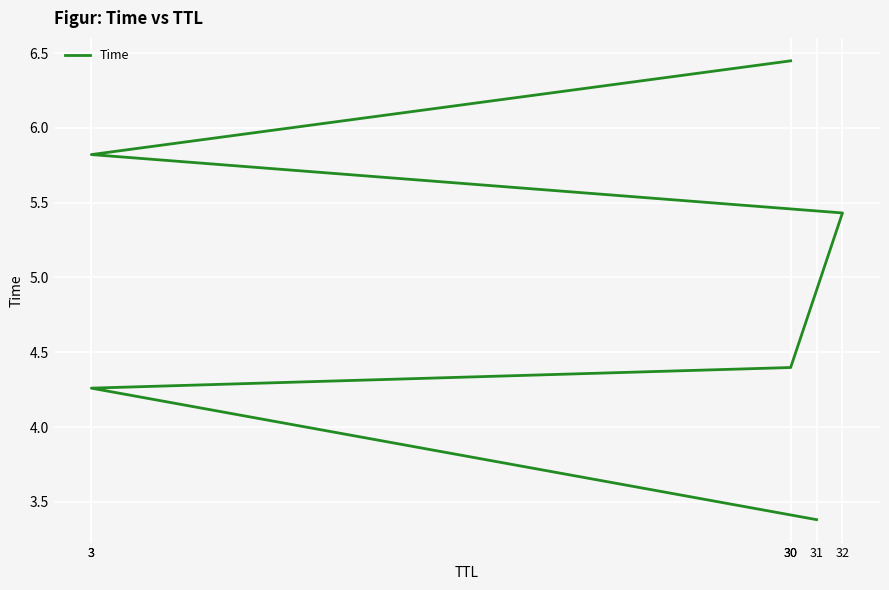

The value at 3 is 8.6. True or false?

False